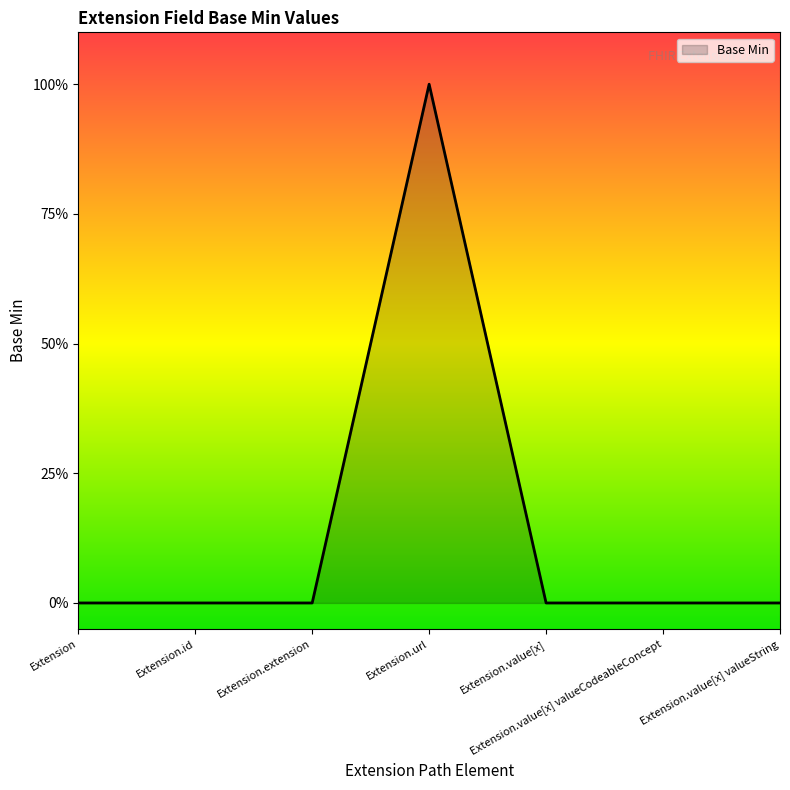

Does the chart have visible grid lines?

No